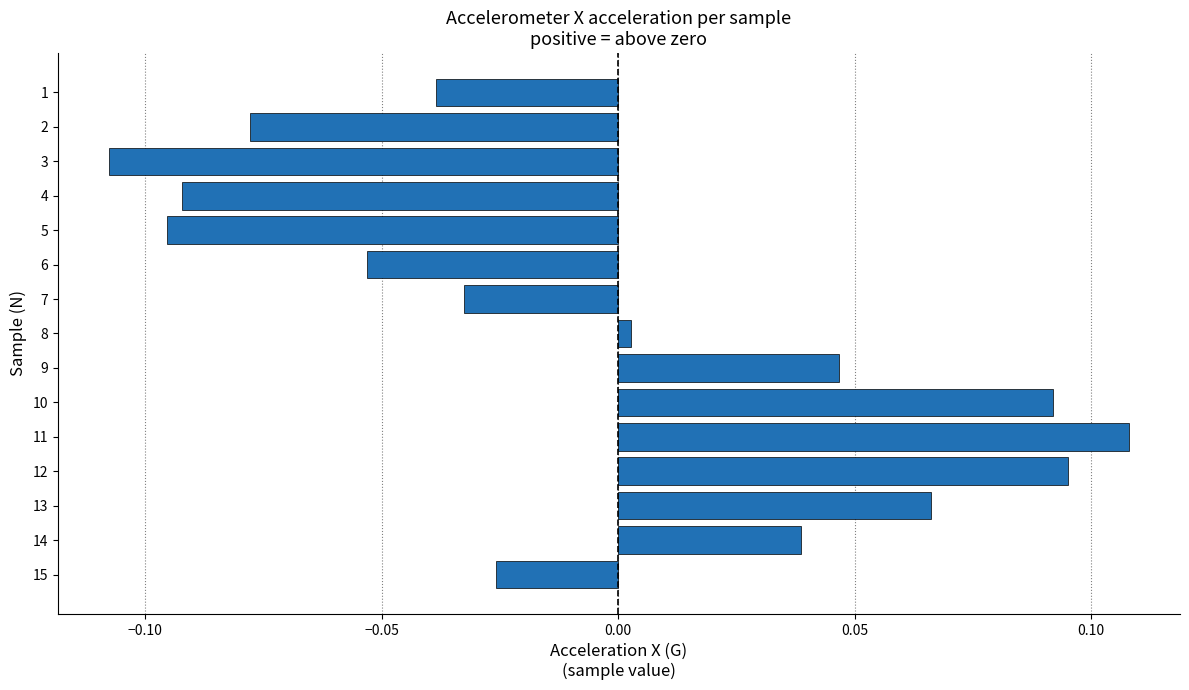

True or false: the data shows -0.0 at 4.

False